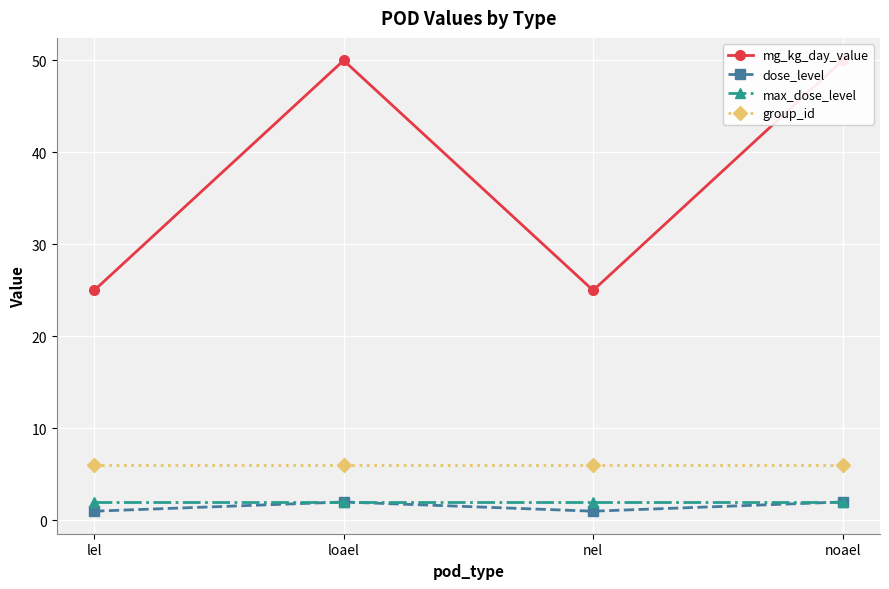

Which series has the largest range (max minus min)?

mg_kg_day_value